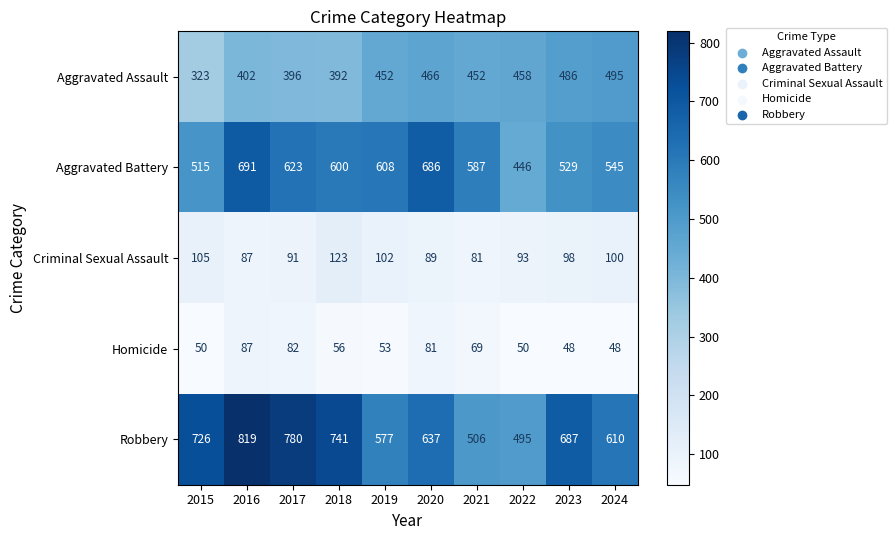

True or false: Homicide has a value of 100 at 2018.

False